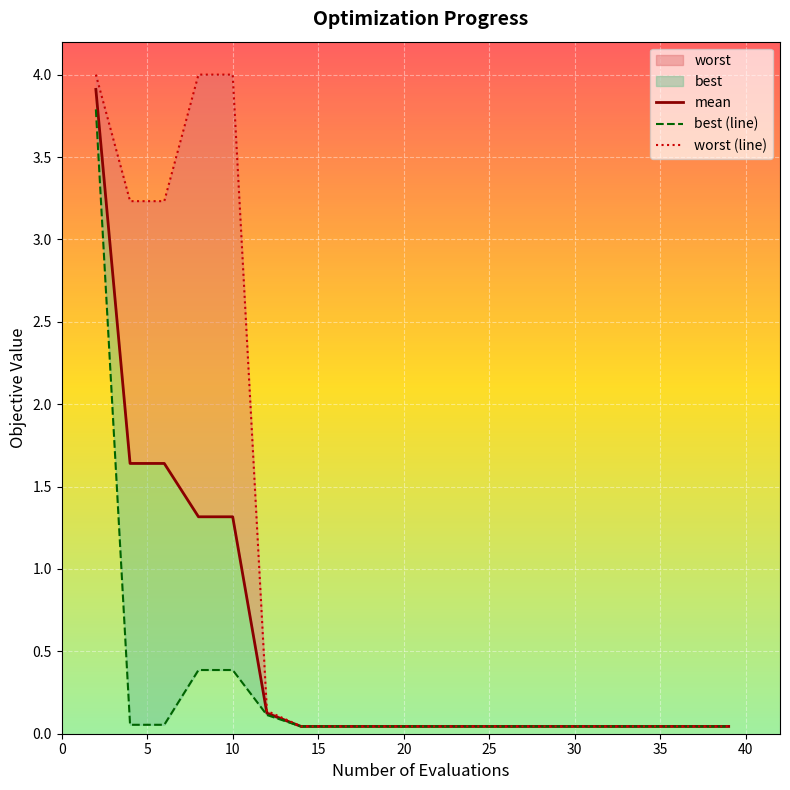

True or false: mean and worst cross at least once.

False